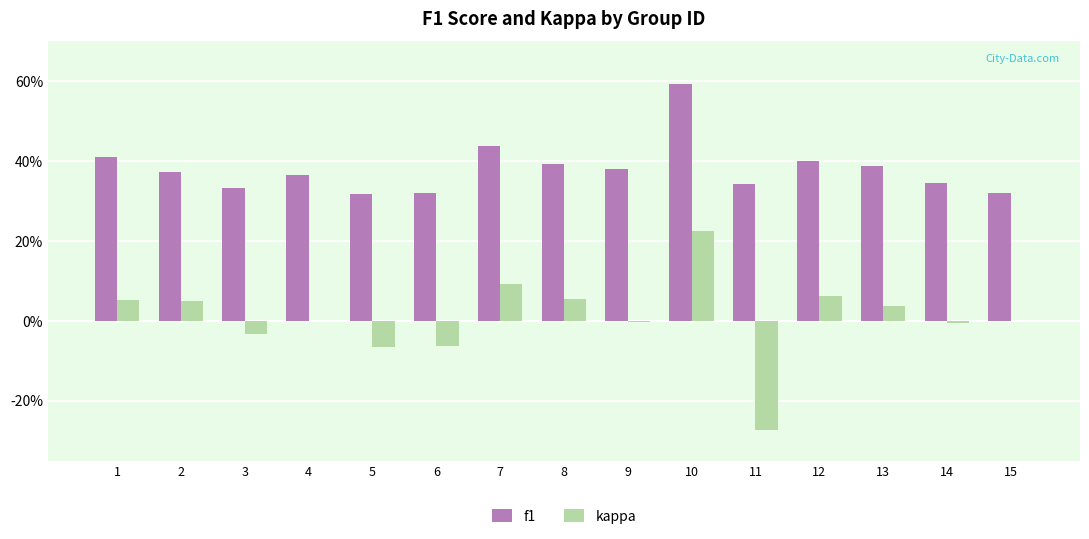

Are the bars horizontal?

No